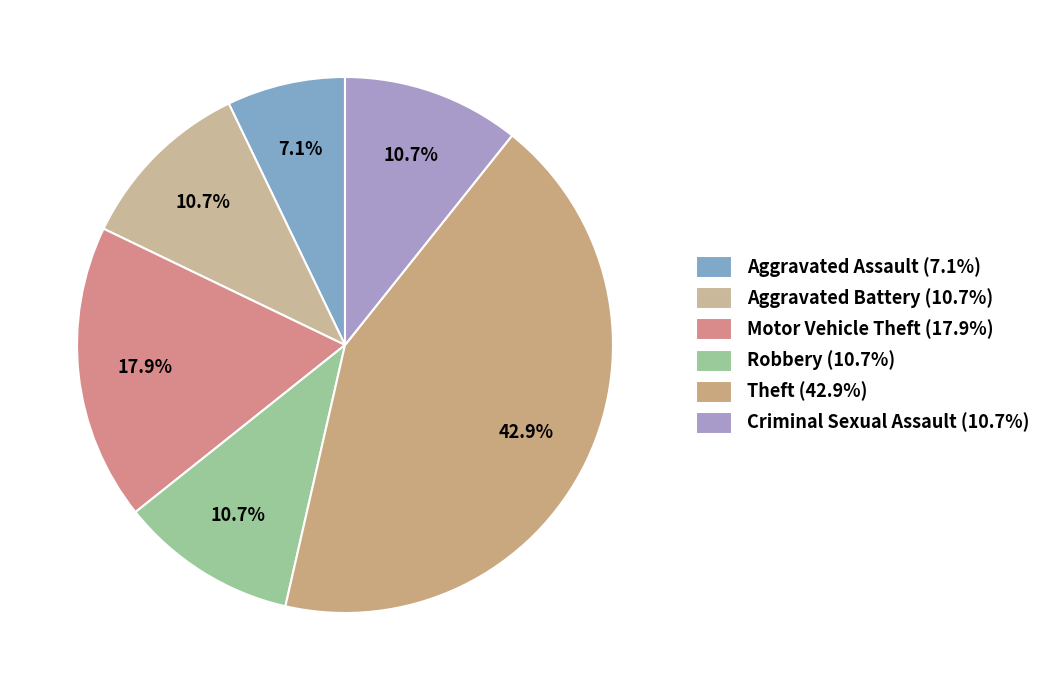

To the nearest percent, what portion does Robbery represent?

11%